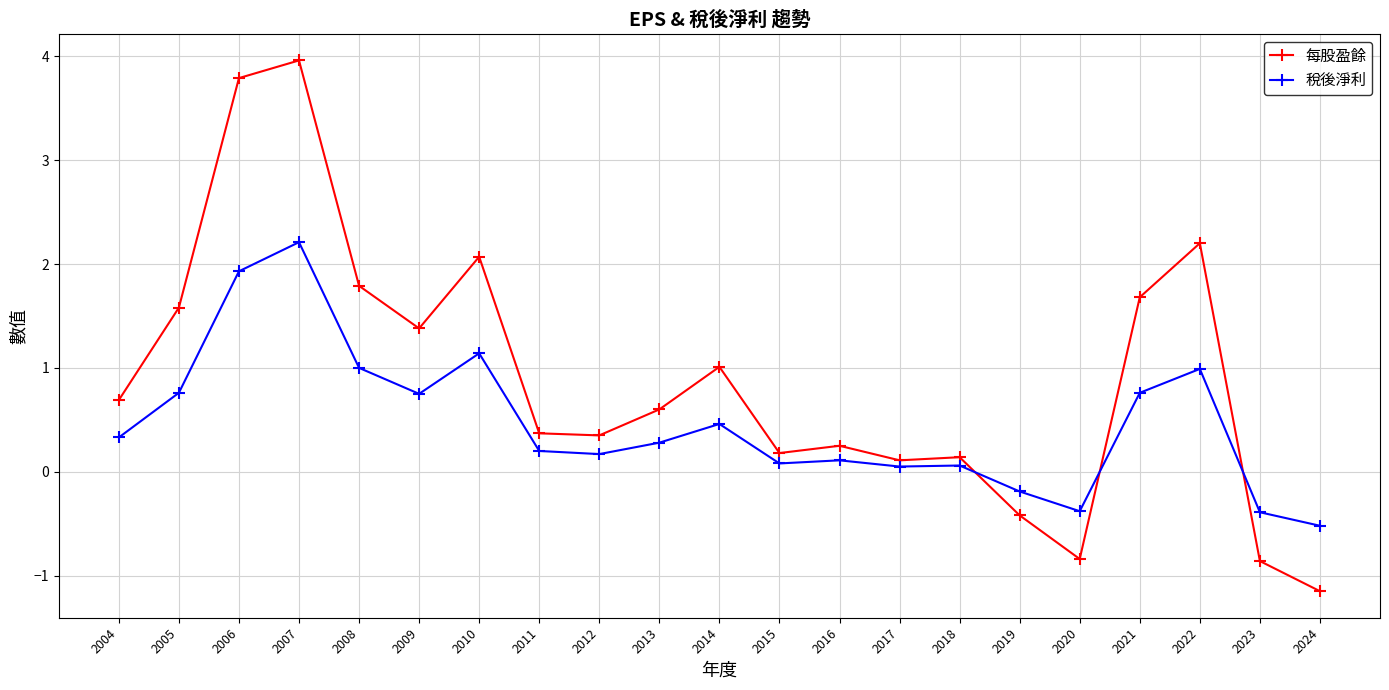

At which category does 每股盈餘 reach its first local peak?

2007